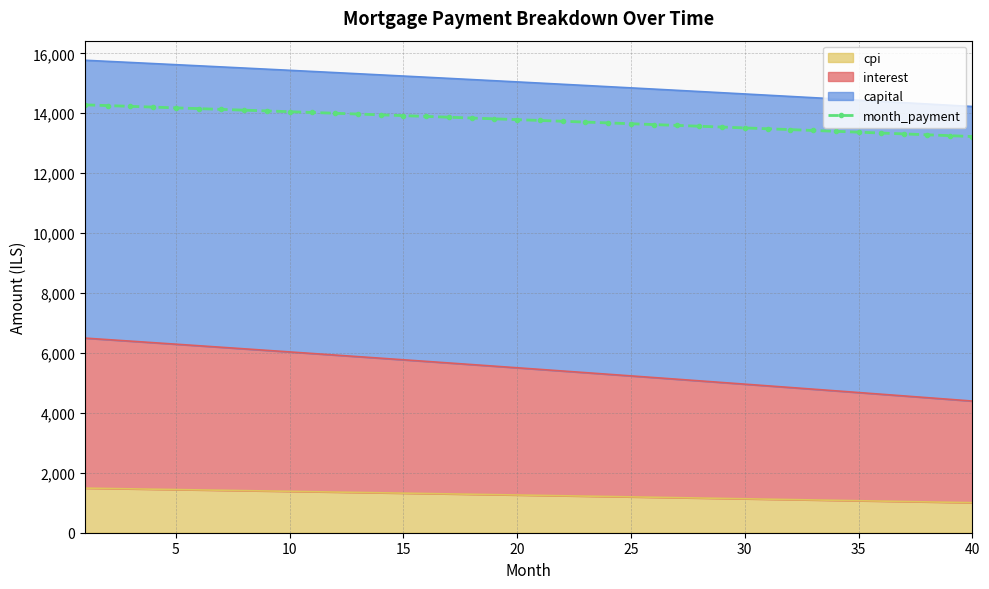

What is the average value?

13765.8